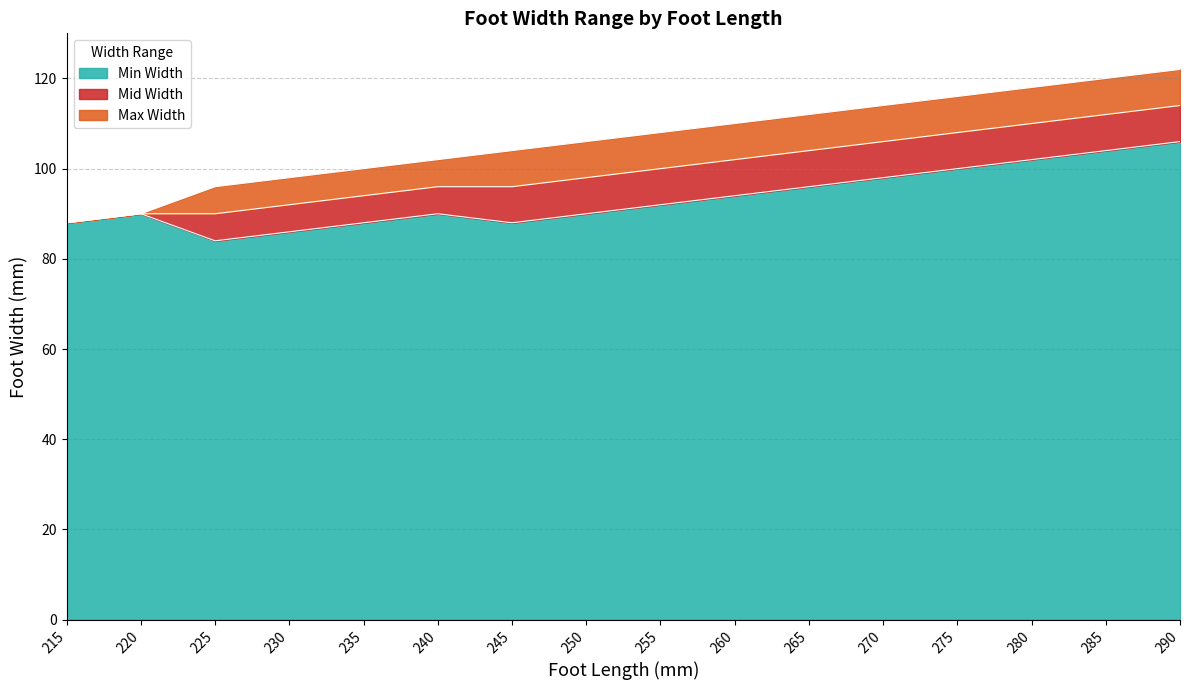

At which category is the sum across all series the highest?

290